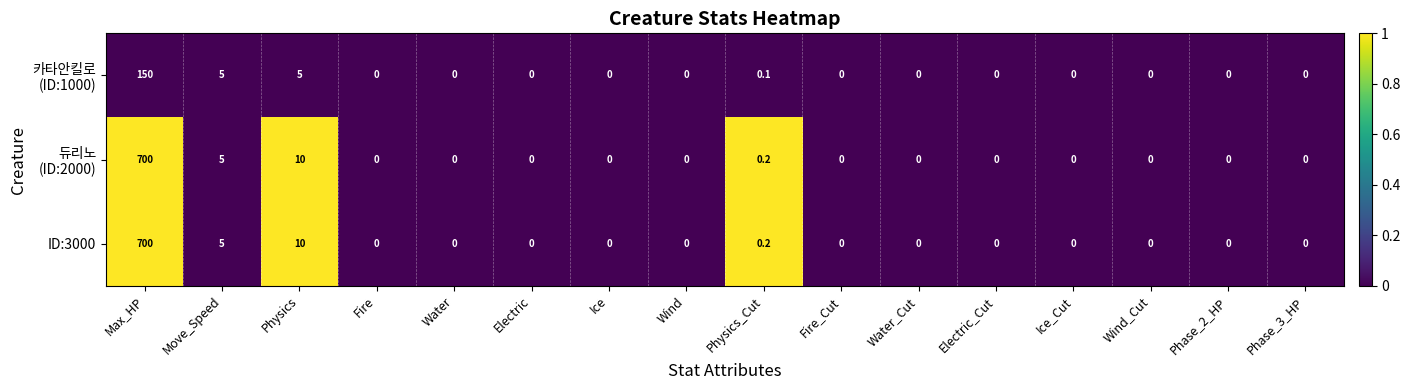

At which category is the sum across all series the highest?

Max_HP